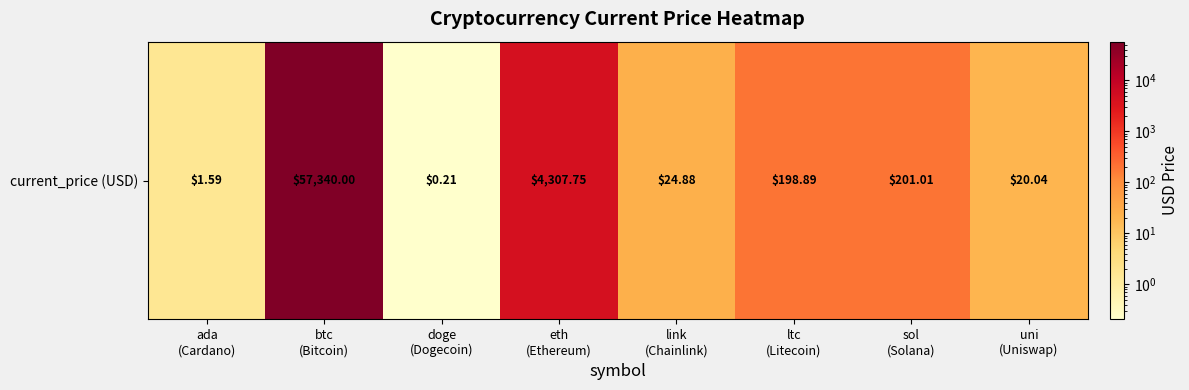

Reading right to left, transcribe all the data shown in this chart.

uni
(Uniswap)=20.0	sol
(Solana)=201.0	ltc
(Litecoin)=198.9	link
(Chainlink)=24.9	eth
(Ethereum)=4307.8	doge
(Dogecoin)=0.2	btc
(Bitcoin)=57340.0	ada
(Cardano)=1.6